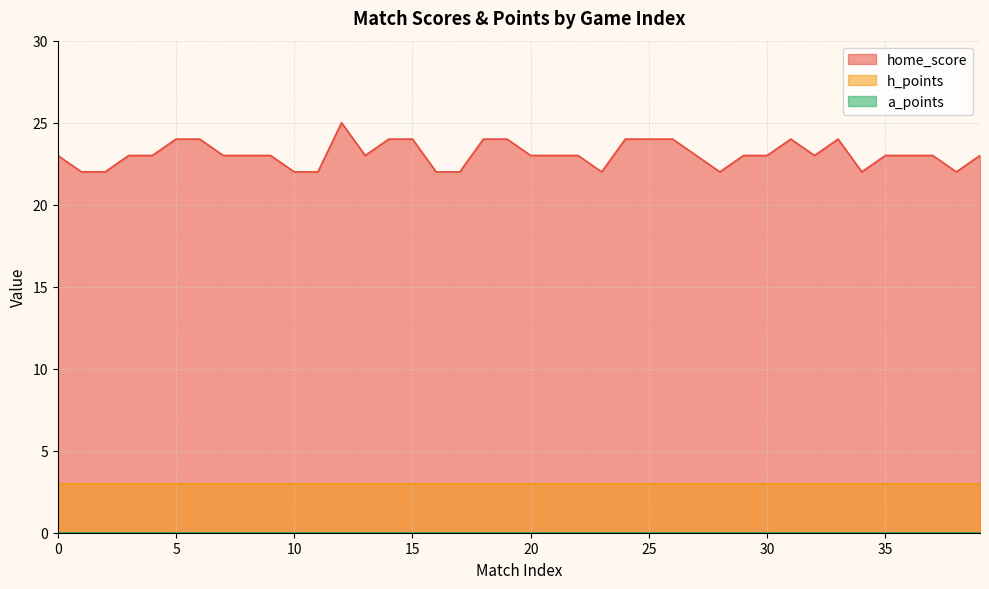

What are all the series names shown in the legend?

home_score, h_points, a_points